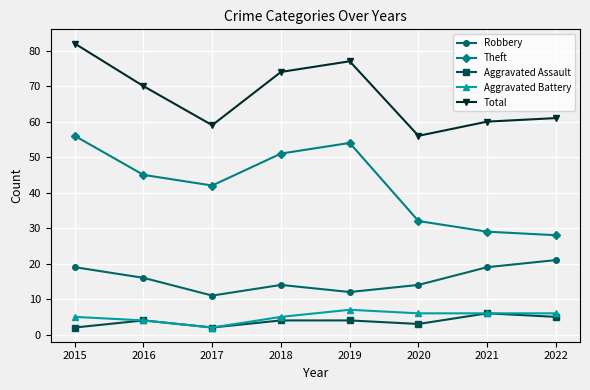

Reading right to left, list all the values displayed in this chart.

Robbery: 21	19	14	12	14	11	16	19
Theft: 28	29	32	54	51	42	45	56
Aggravated Assault: 5	6	3	4	4	2	4	2
Aggravated Battery: 6	6	6	7	5	2	4	5
Total: 61	60	56	77	74	59	70	82